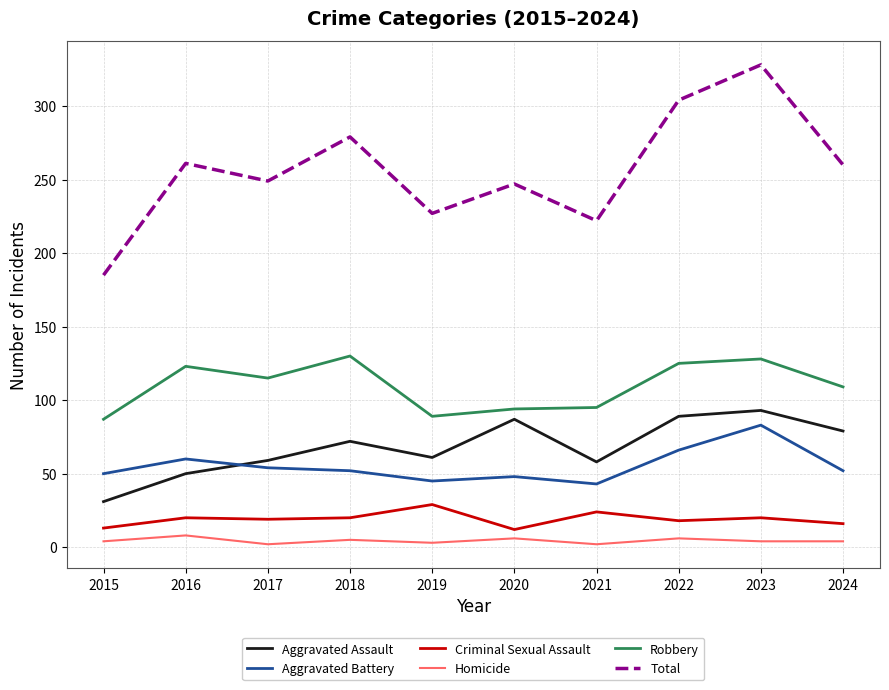

True or false: Homicide and Aggravated Battery intersect in this chart.

False